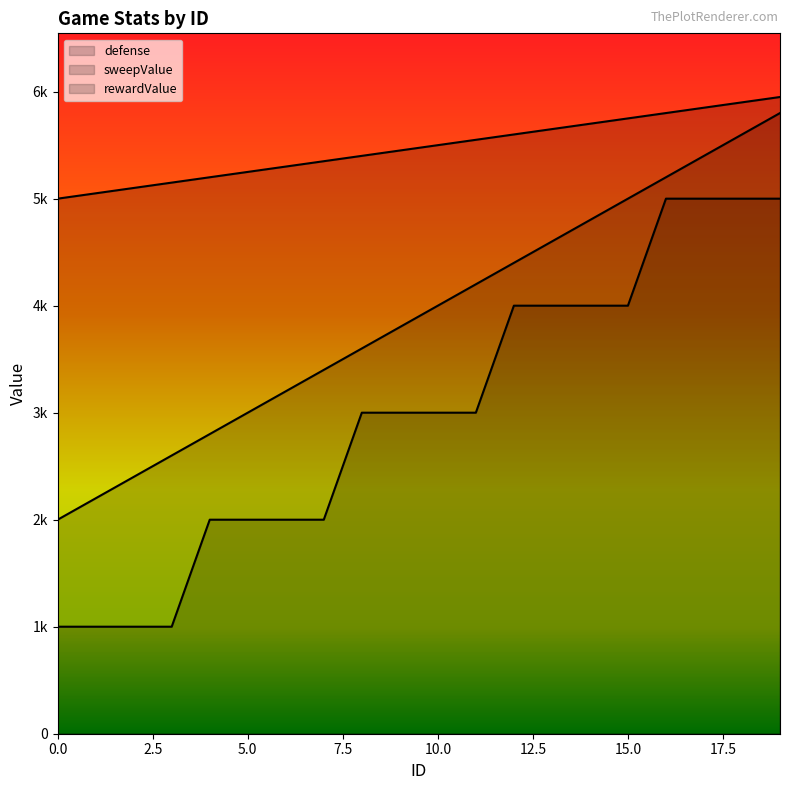

What is the difference between the rewardValue values at 10 and 1?

2000